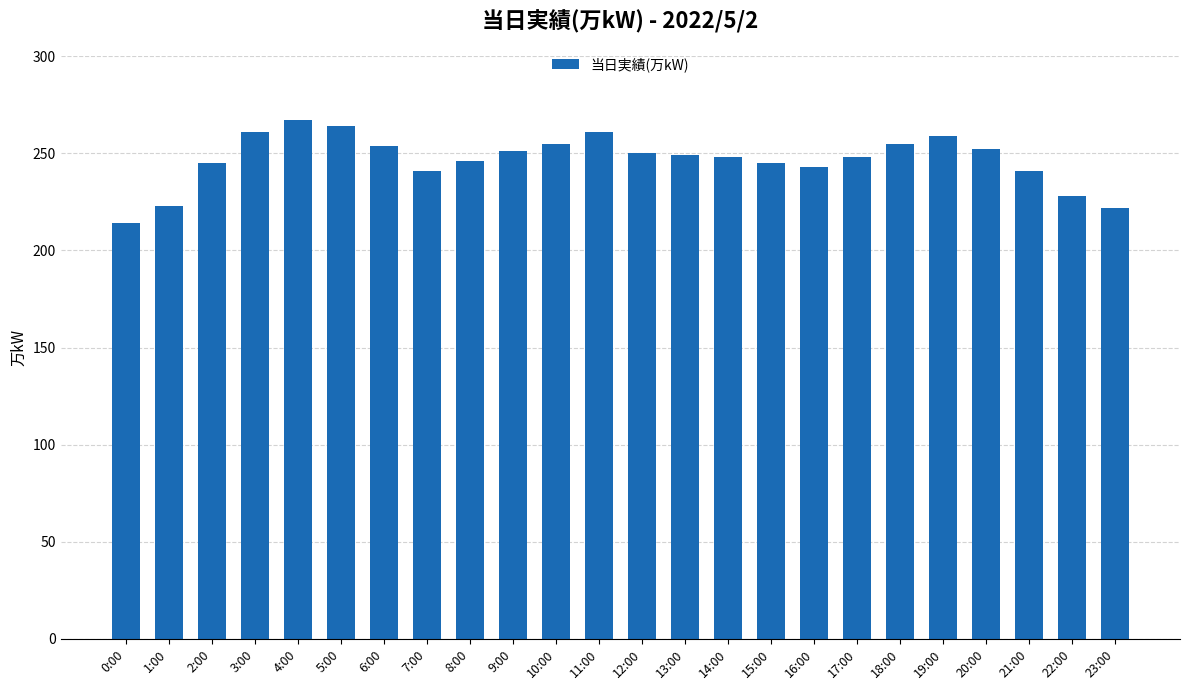

What is the change in value from 17:00 to 22:00?

-20